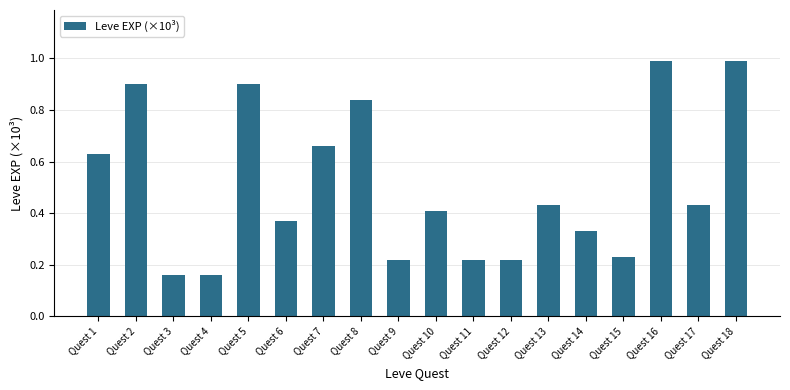

True or false: the data shows 0.4 at Quest 5.

False